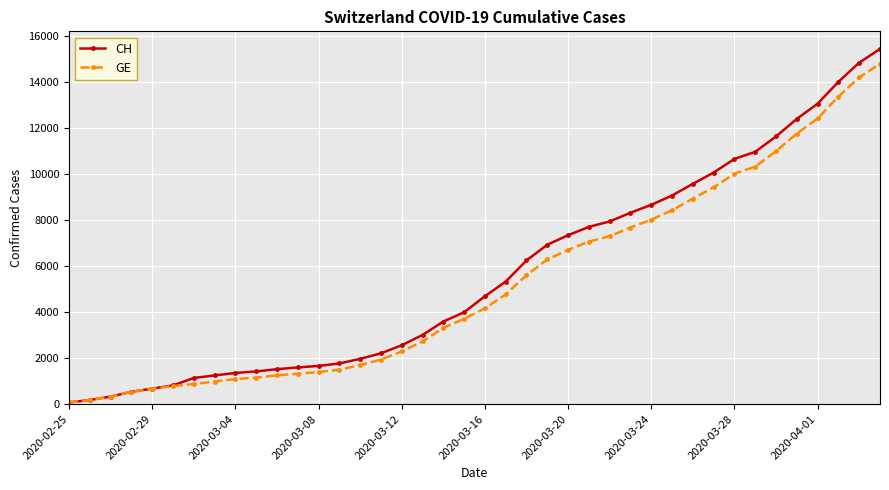

At how many categories does at least one series exceed 9750?

9